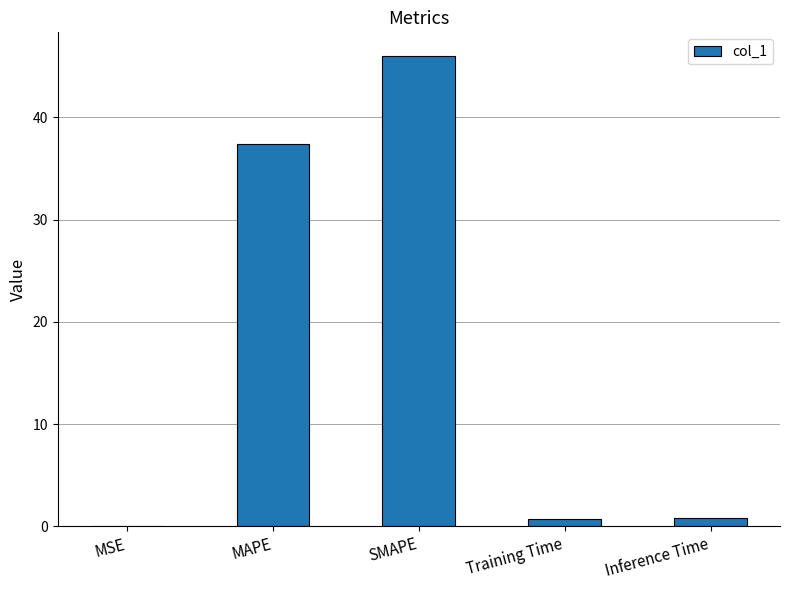

Which has a higher value, Inference Time or SMAPE?

SMAPE